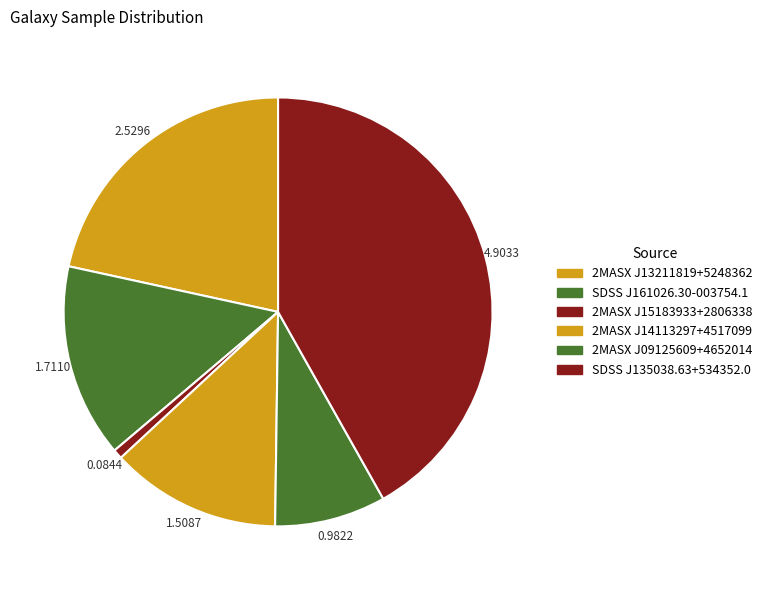

Is it true that 2MASX J13211819+5248362 is 22% of the pie?

True